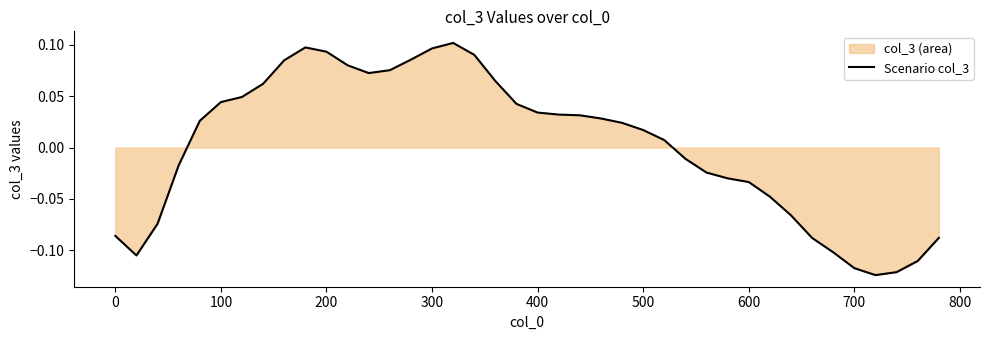

How many lines are shown in the chart?

1